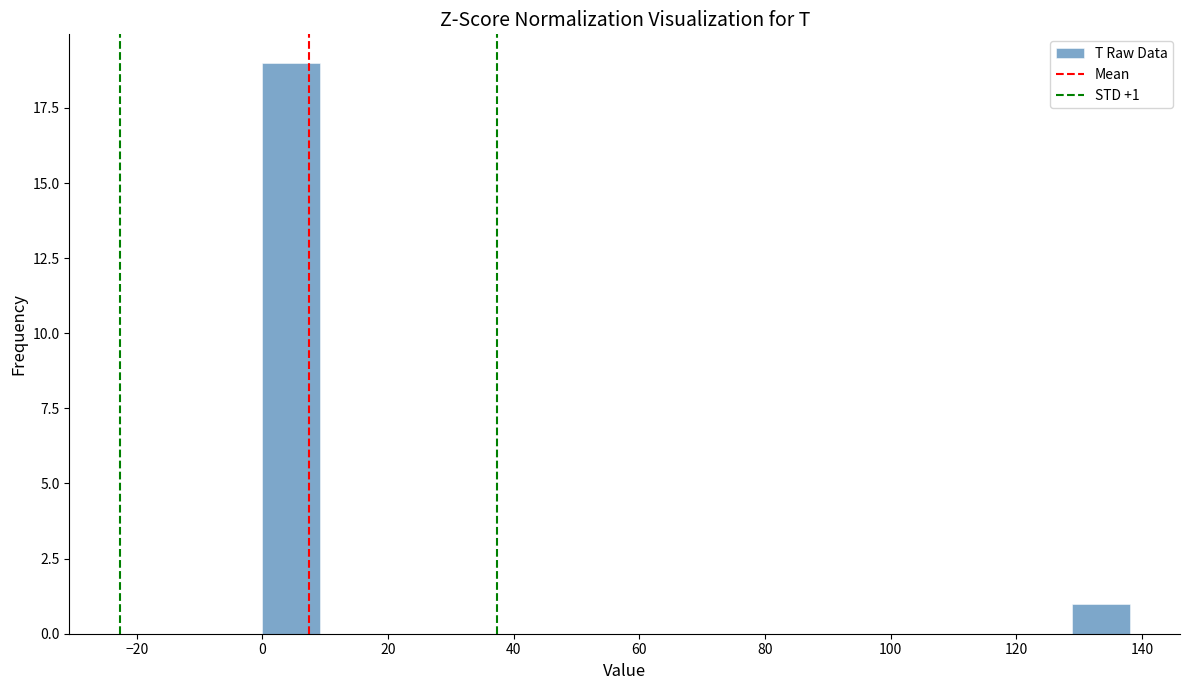

Which range on the x-axis has the tallest bar?

0.0 to 9.2